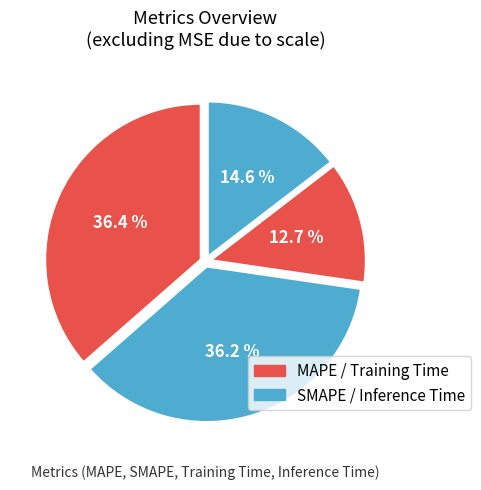

Does any single category account for the majority?

No